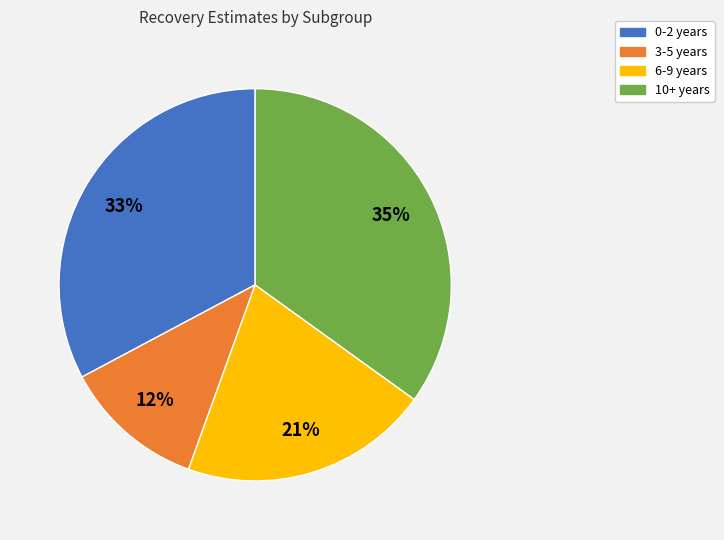

Approximately how many times larger is the value at 0-2 years compared to 3-5 years?

2.8